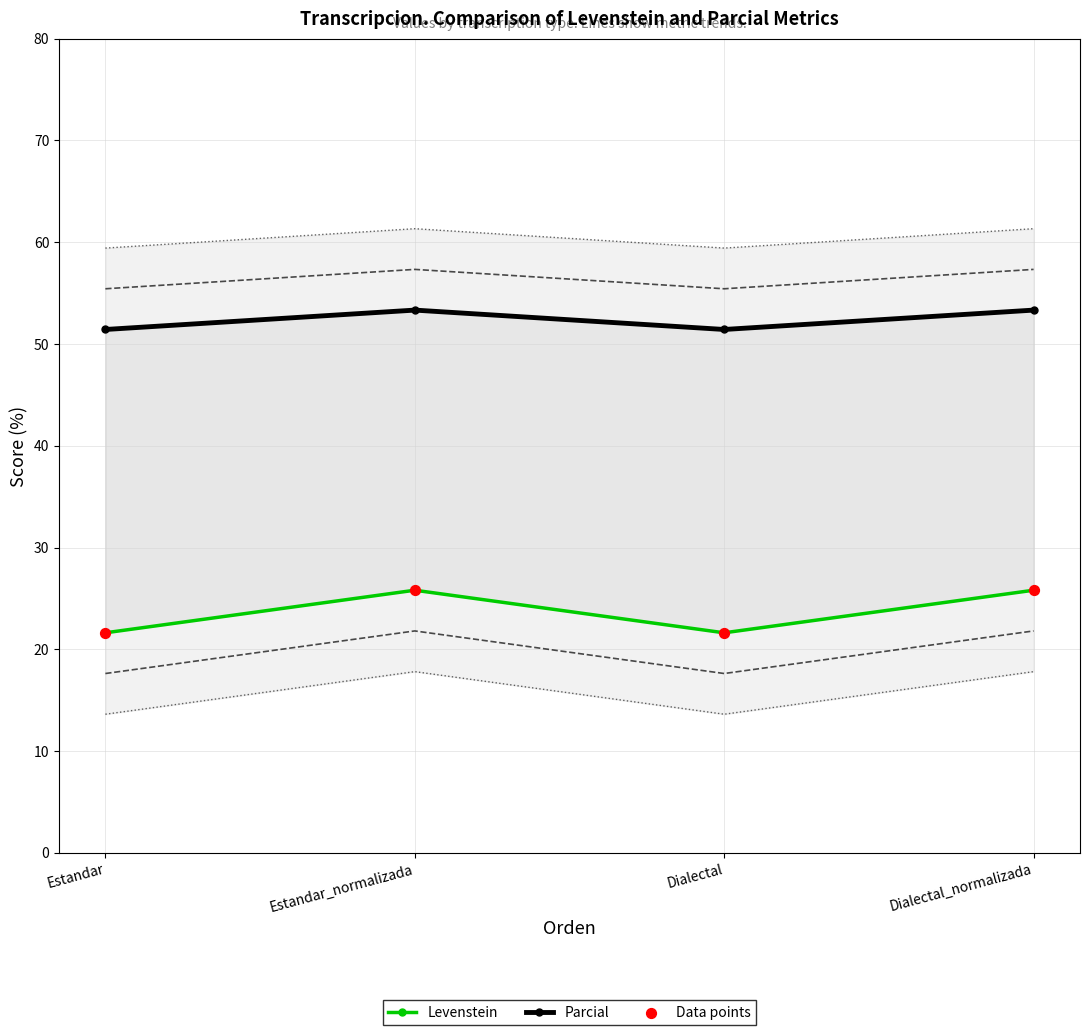

At which category is the sum across all series the highest?

Estandar_normalizada